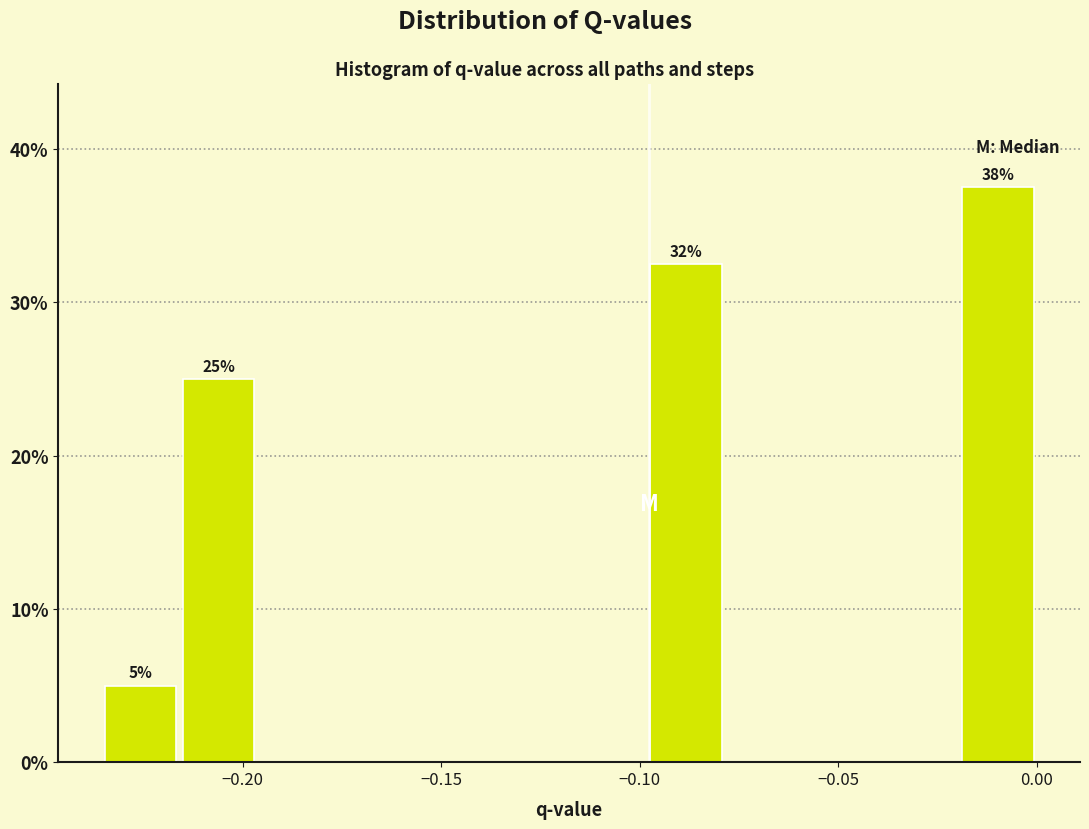

Read against the x-axis, roughly where is the centre of the tallest bar?

-0.010